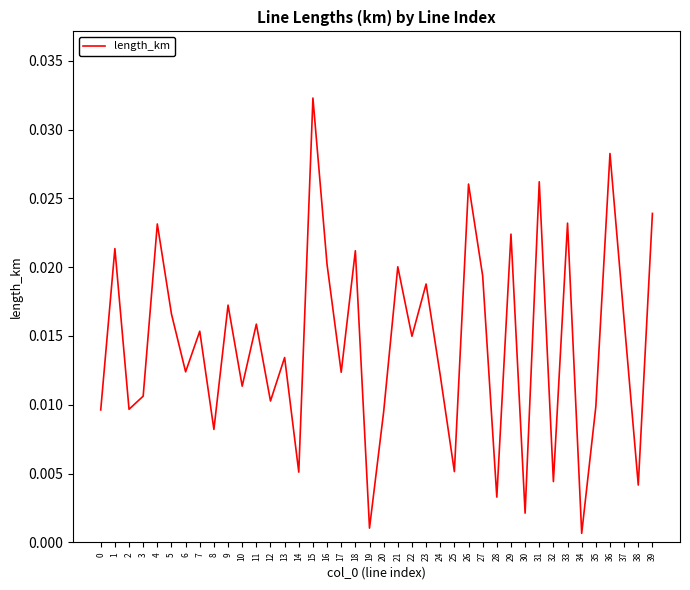

Does the chart have visible grid lines?

No